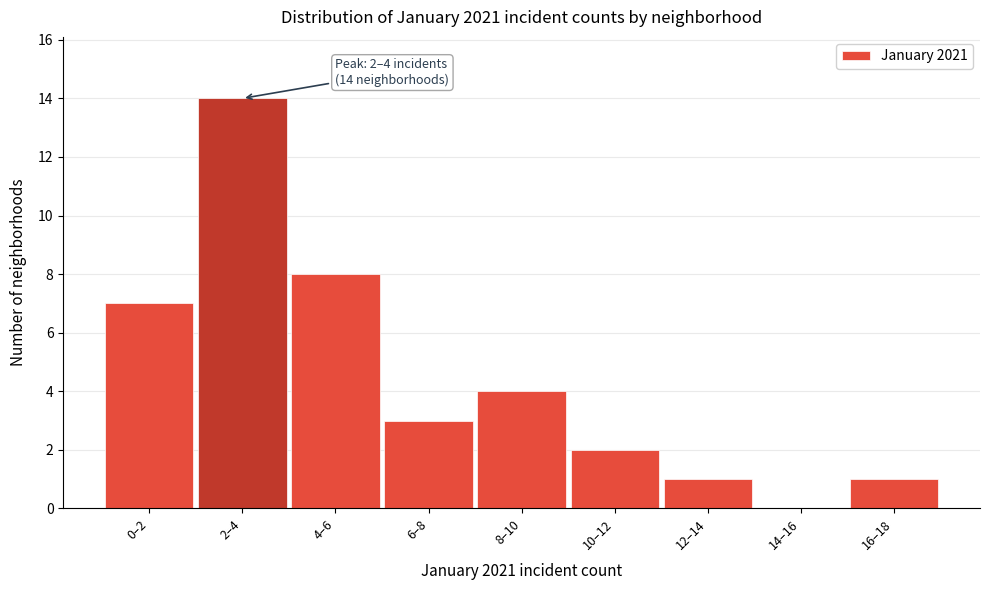

Reading left to right, transcribe all the data shown in this chart.

0–2=7	2–4=14	4–6=8	6–8=3	8–10=4	10–12=2	12–14=1	14–16=0	16–18=1